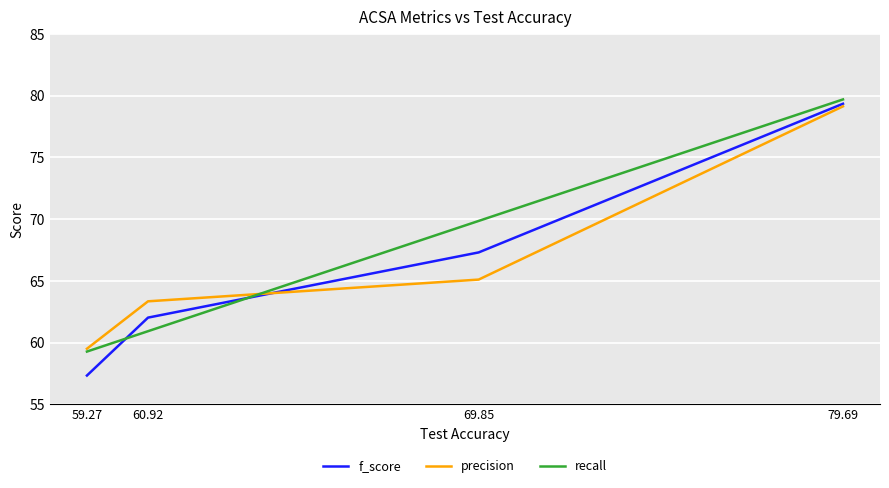

What is the spread (max minus min) of values at 60.92?

2.4